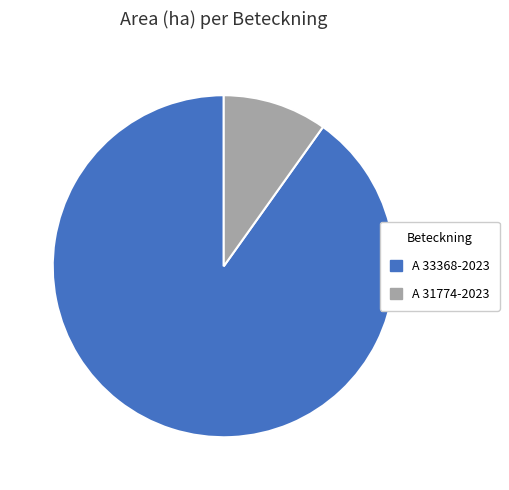

Rank the categories by value from highest to lowest.

A 33368-2023, A 31774-2023